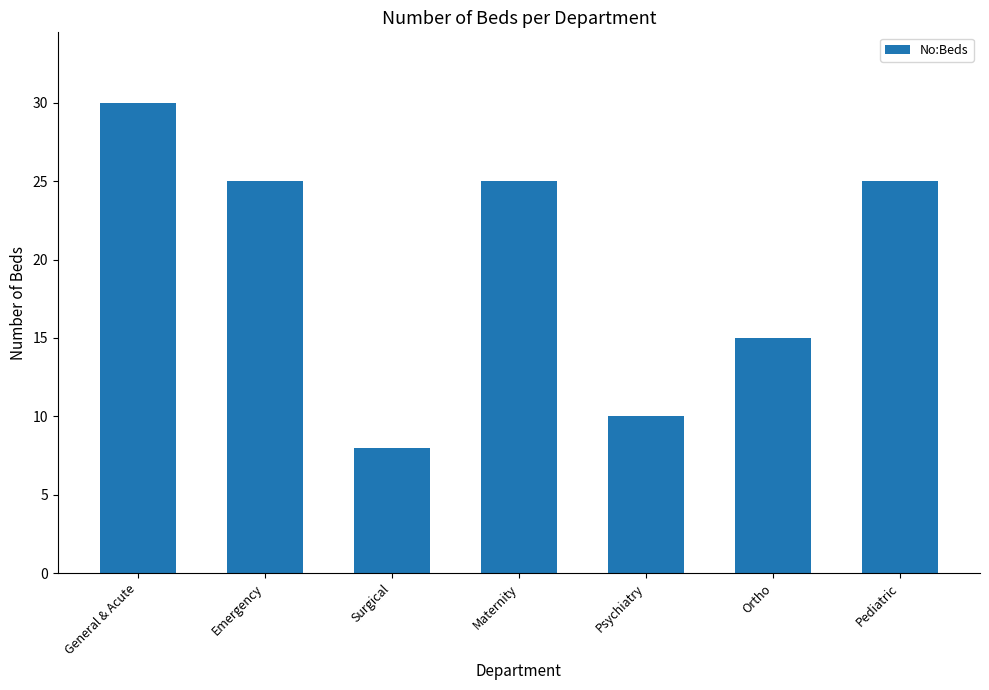

What is the average value?

20